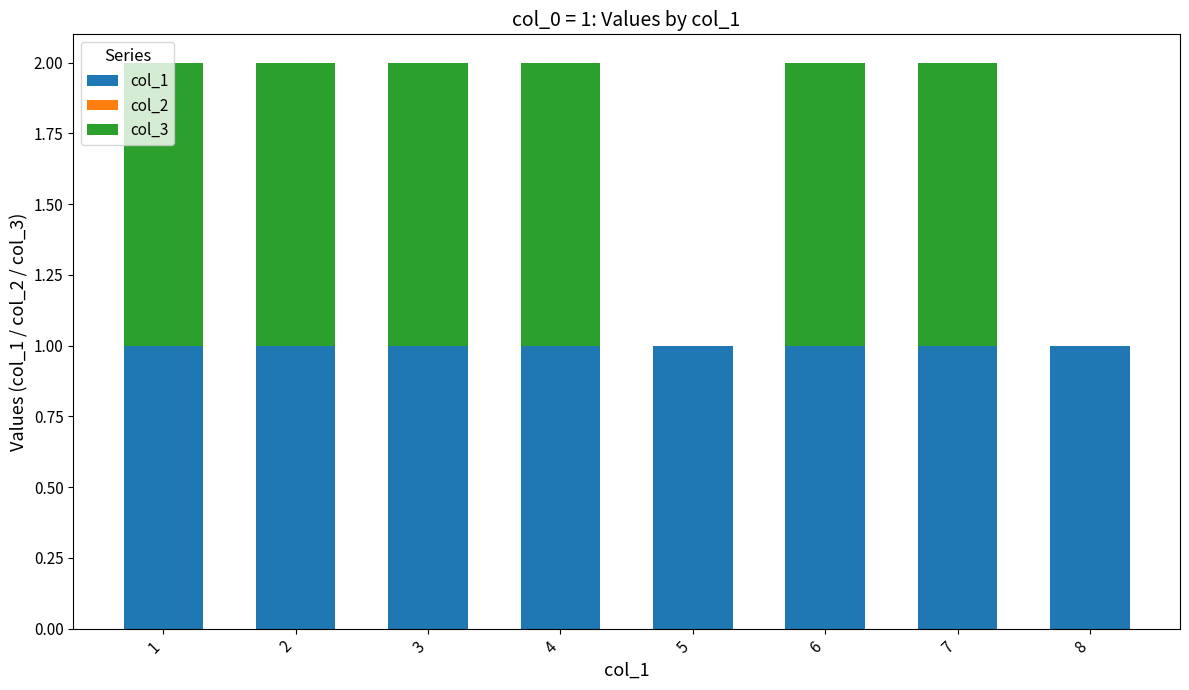

The value of col_1 at 6 is 1.0. True or false?

True